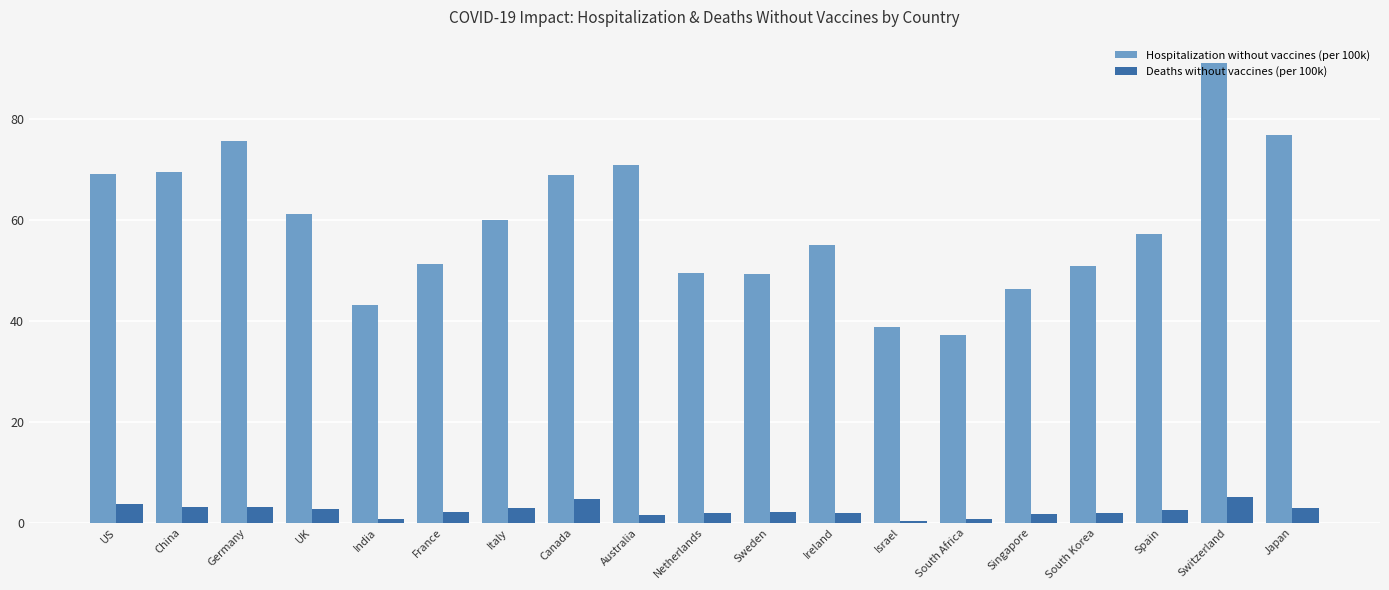

Which series changed the most between Sweden and Japan?

Hospitalization without vaccines (per 100k)